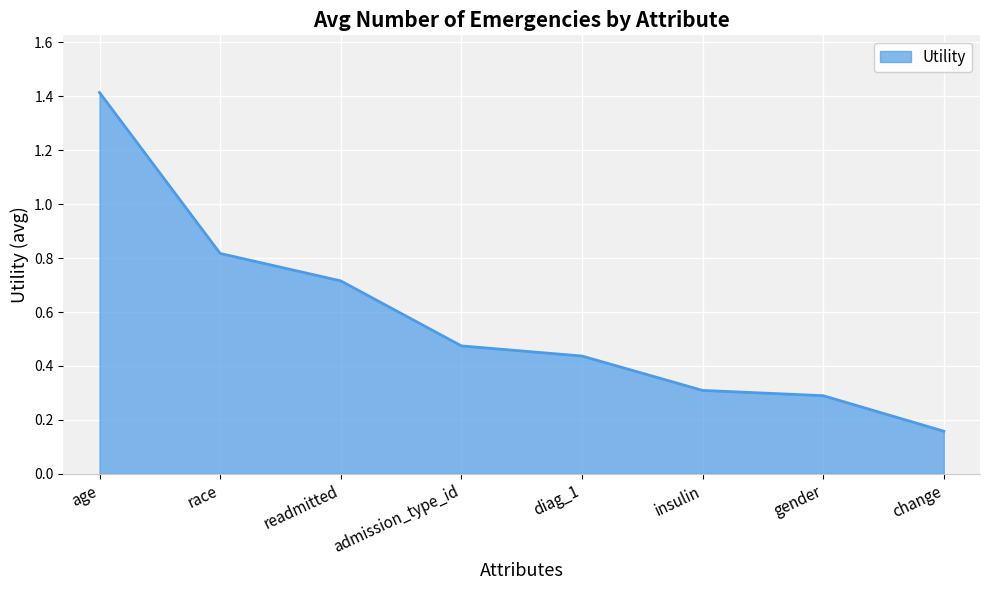

What is the change in value from race to readmitted?

-0.1